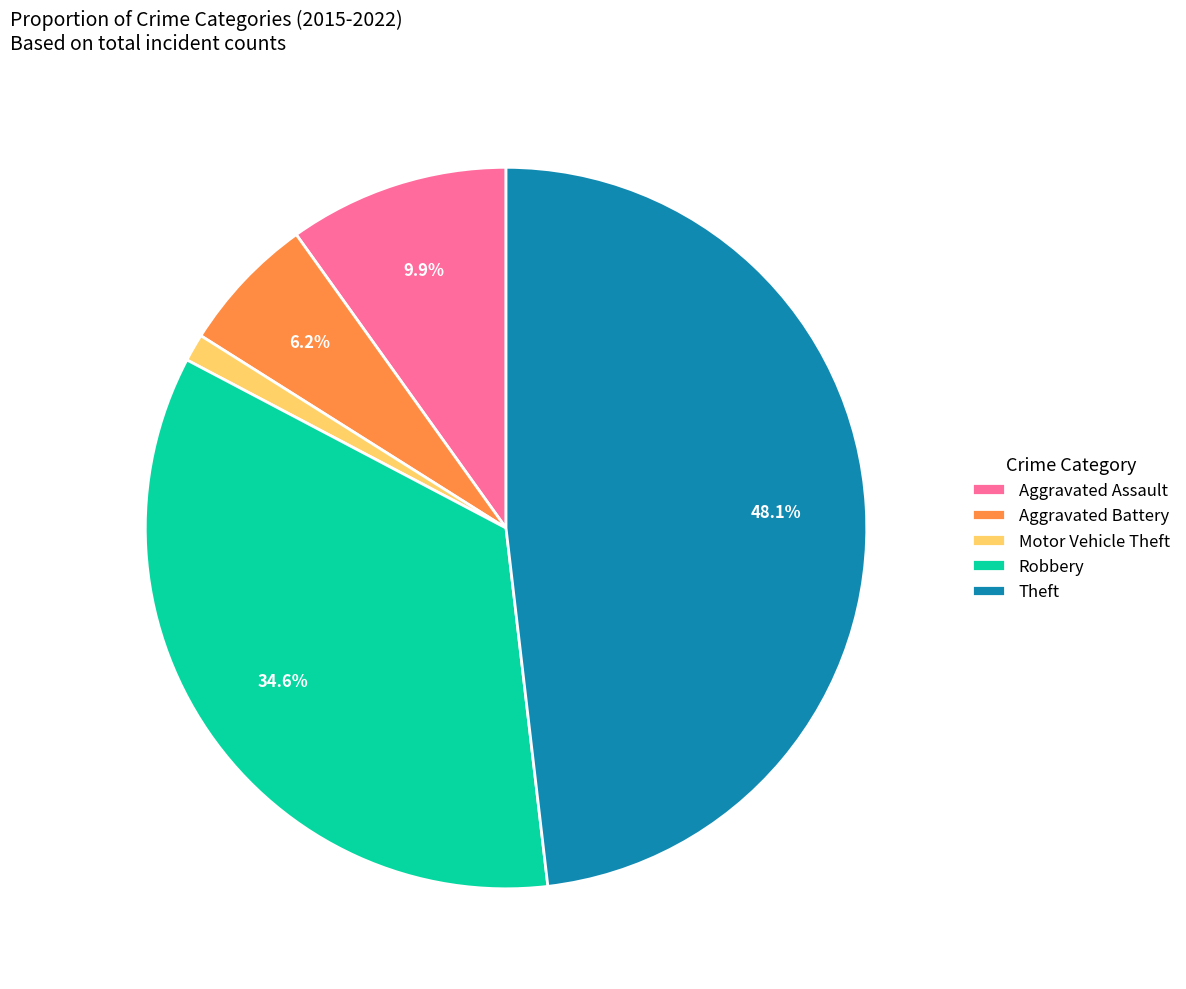

To the nearest percent, what is the average slice percentage?

20%